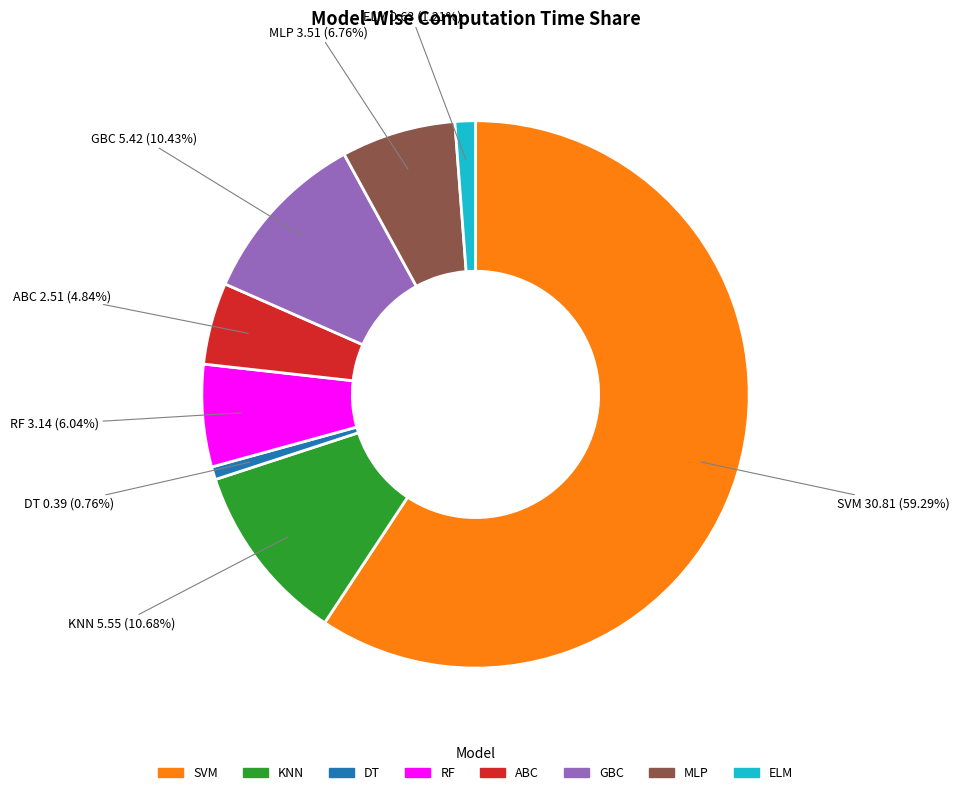

How many segments does this pie chart have?

8